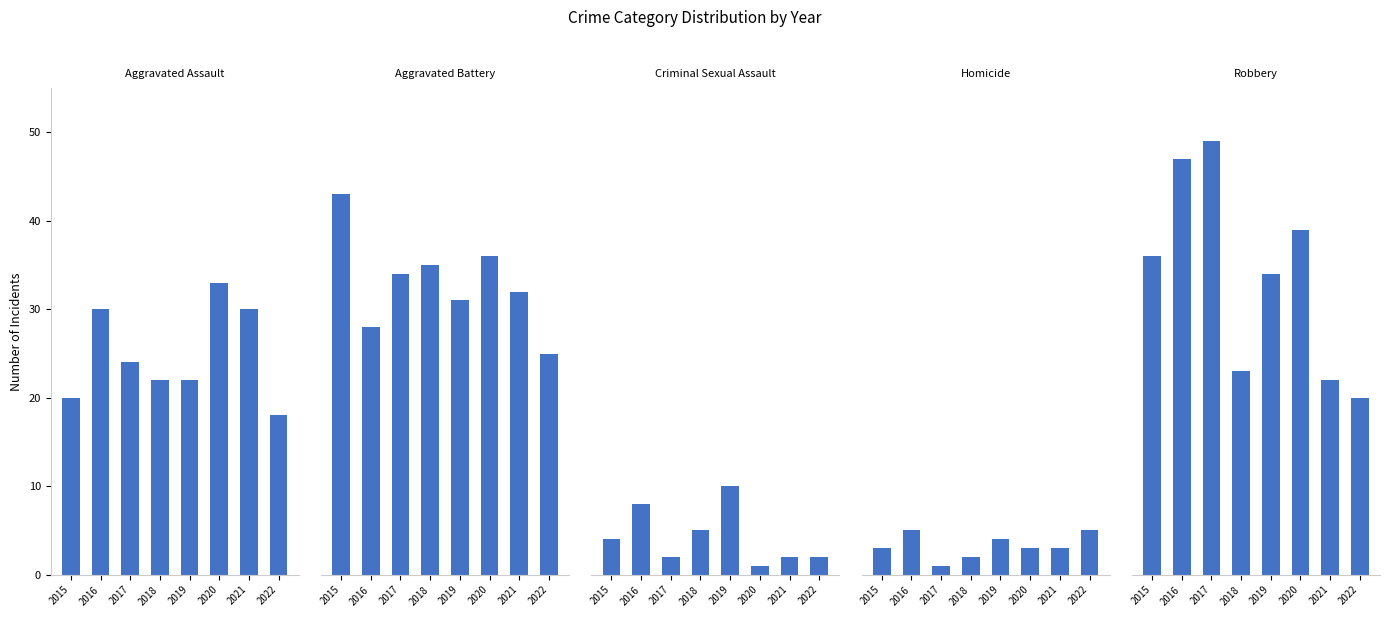

What are all the series names shown in the legend?

Aggravated Assault, Aggravated Battery, Criminal Sexual Assault, Homicide, Robbery